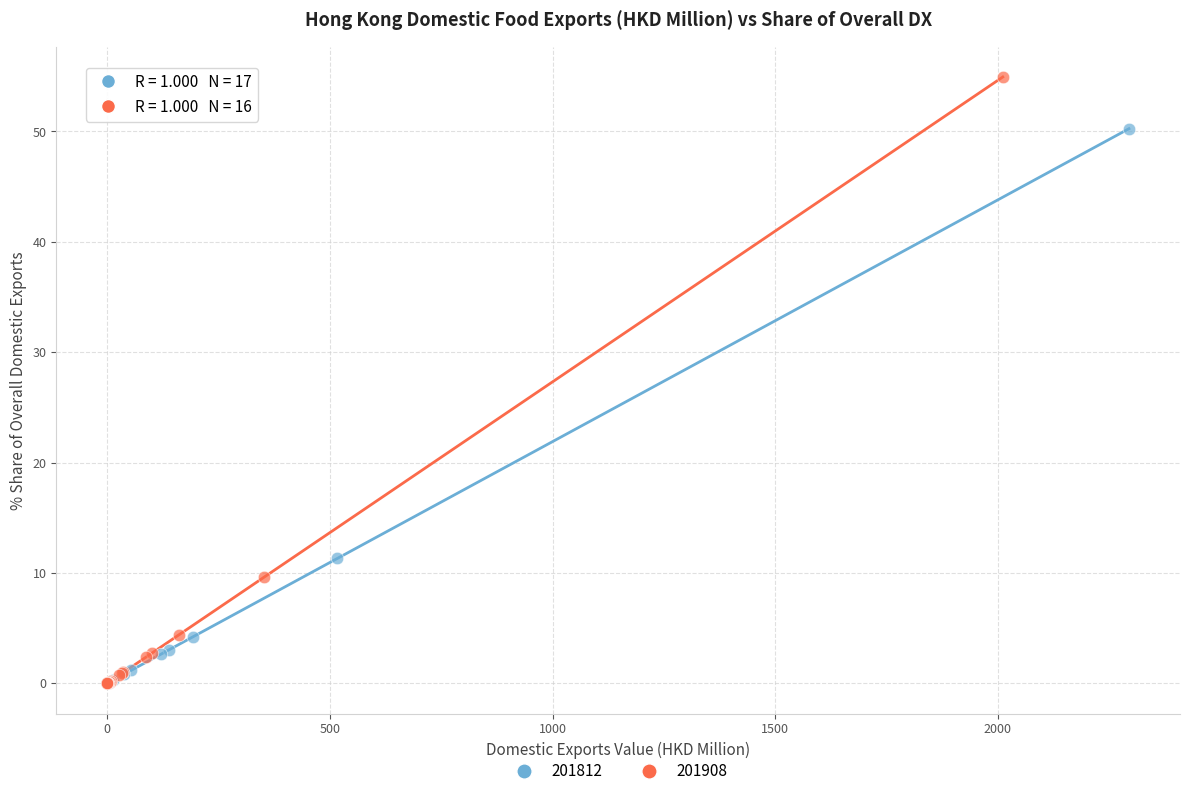

Which series contains the highest Y value?

201908